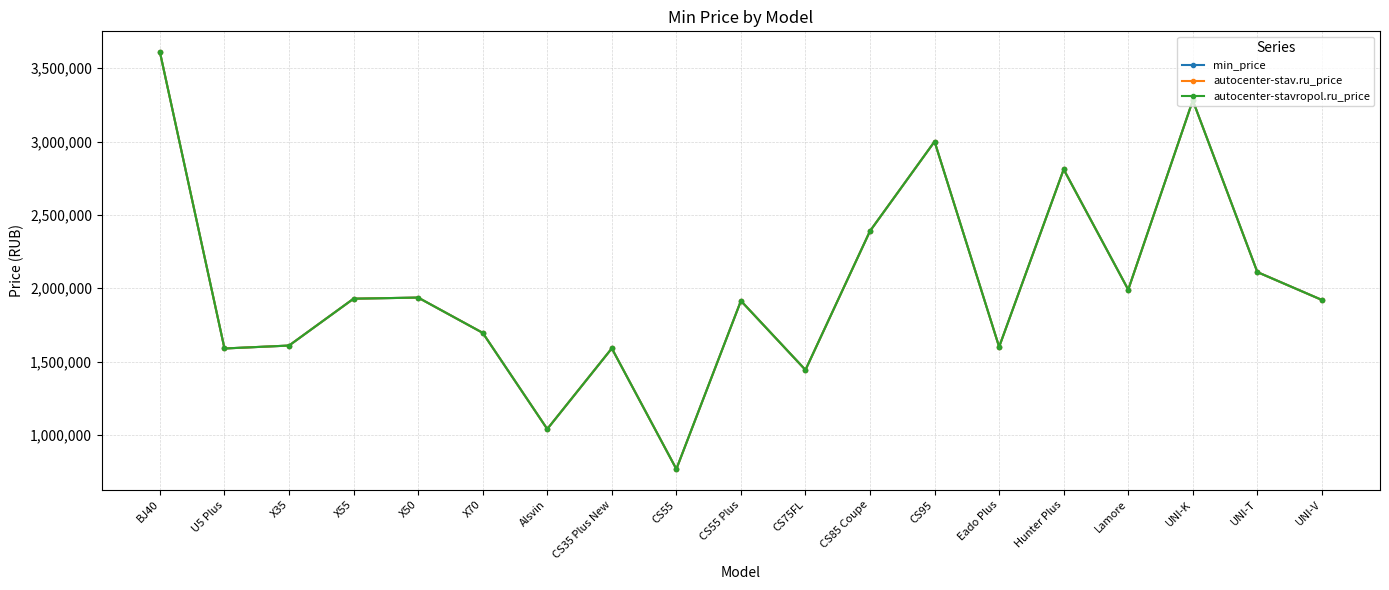

At which category is the sum across all series the highest?

BJ40